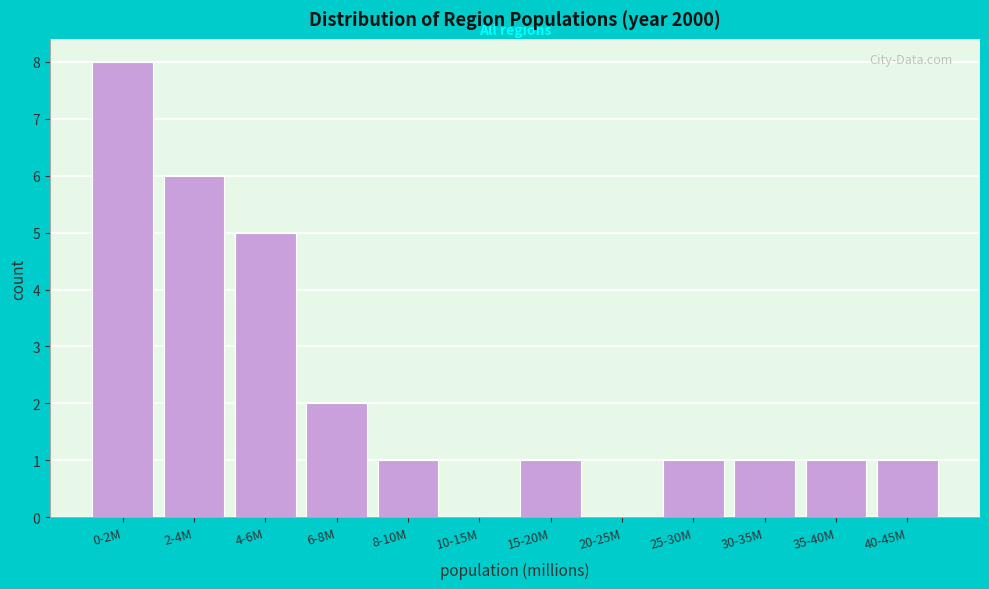

Reading right to left, transcribe all the data shown in this chart.

40-45M=1	35-40M=1	30-35M=1	25-30M=1	20-25M=0	15-20M=1	10-15M=0	8-10M=1	6-8M=2	4-6M=5	2-4M=6	0-2M=8